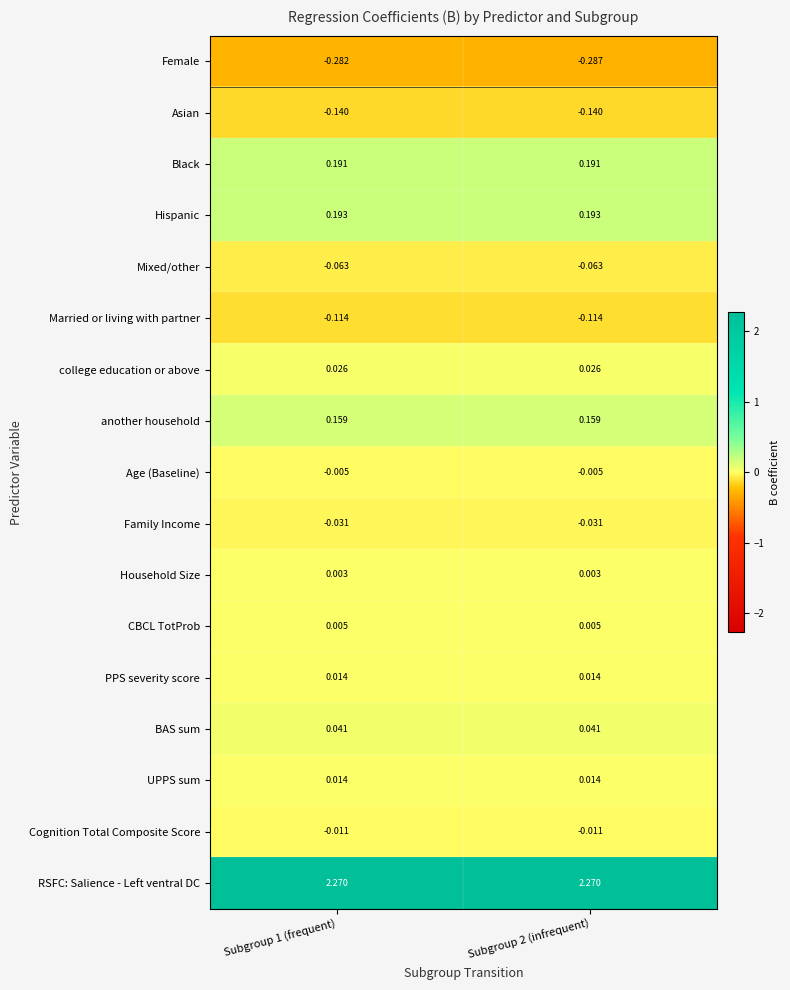

At how many categories does at least one series exceed 0?

2